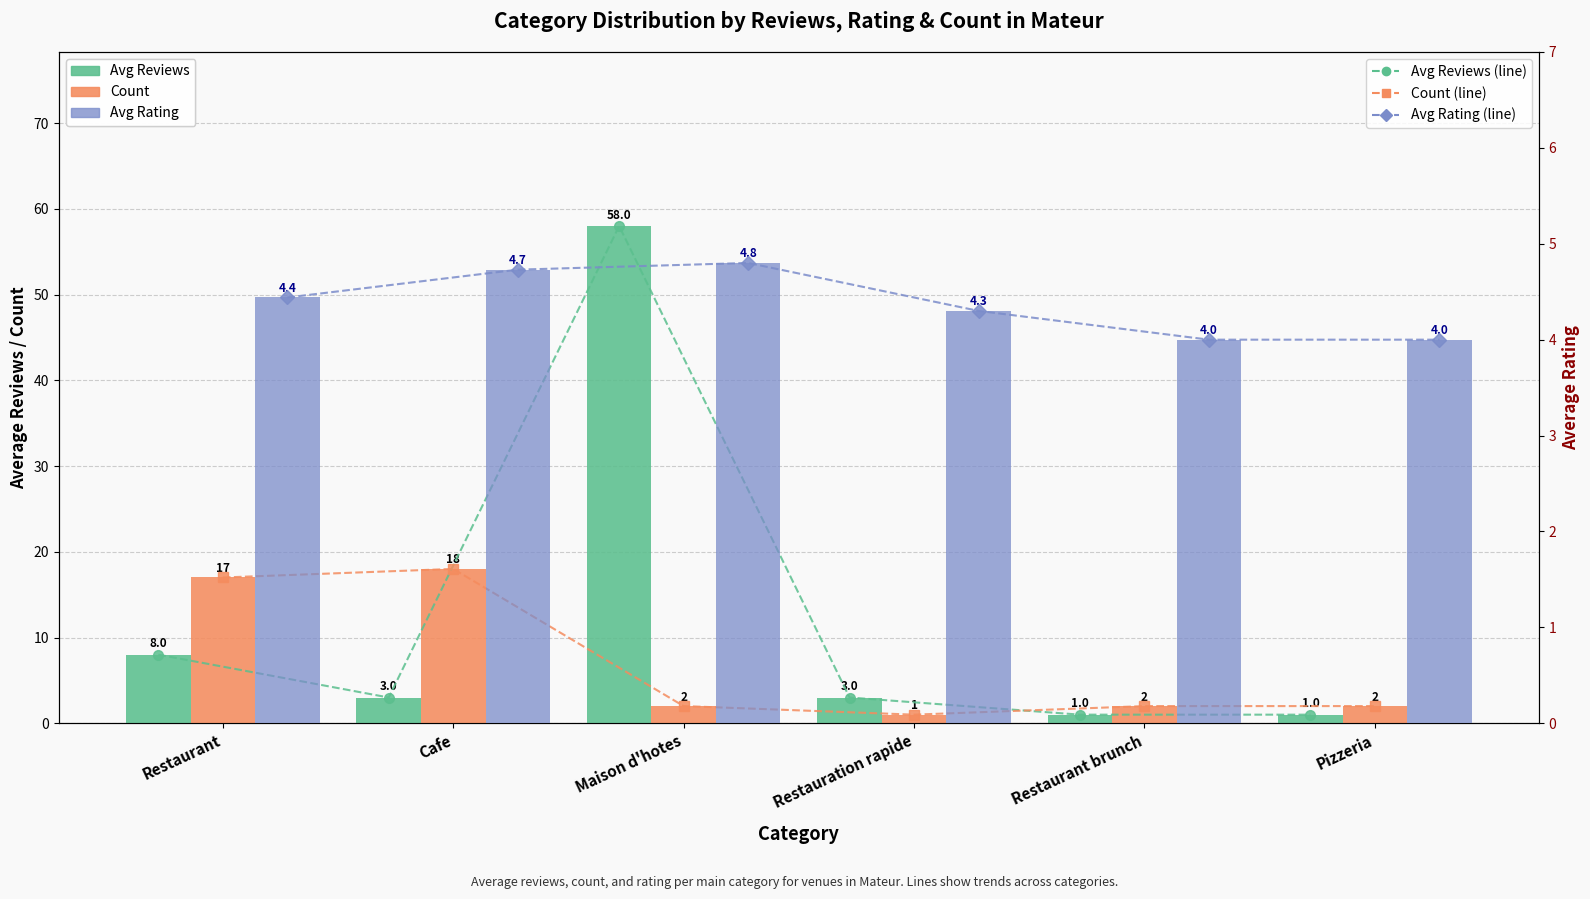

Is the value of Count at Maison d'hotes greater than the value of Avg Rating at Cafe?

No